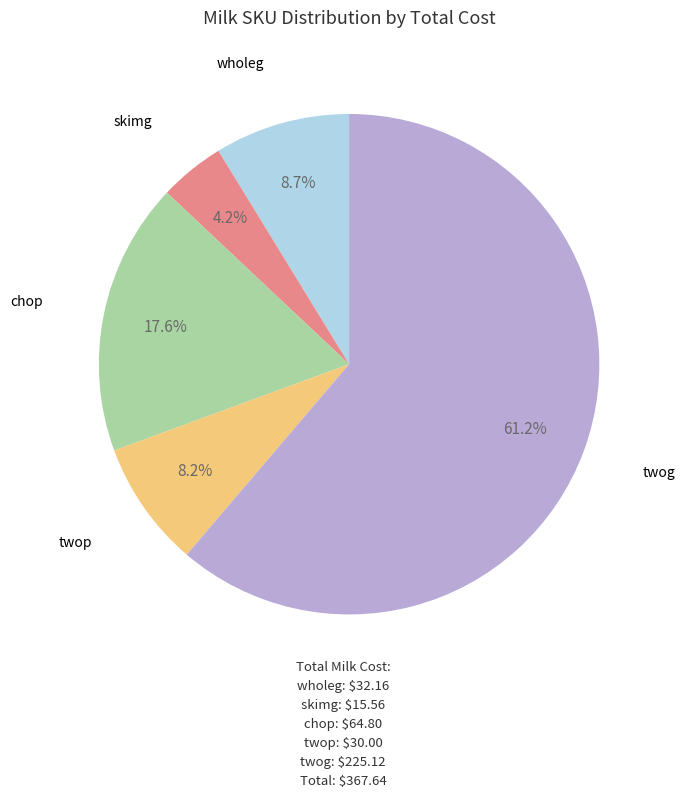

What is the smallest slice in the pie chart?

skimg